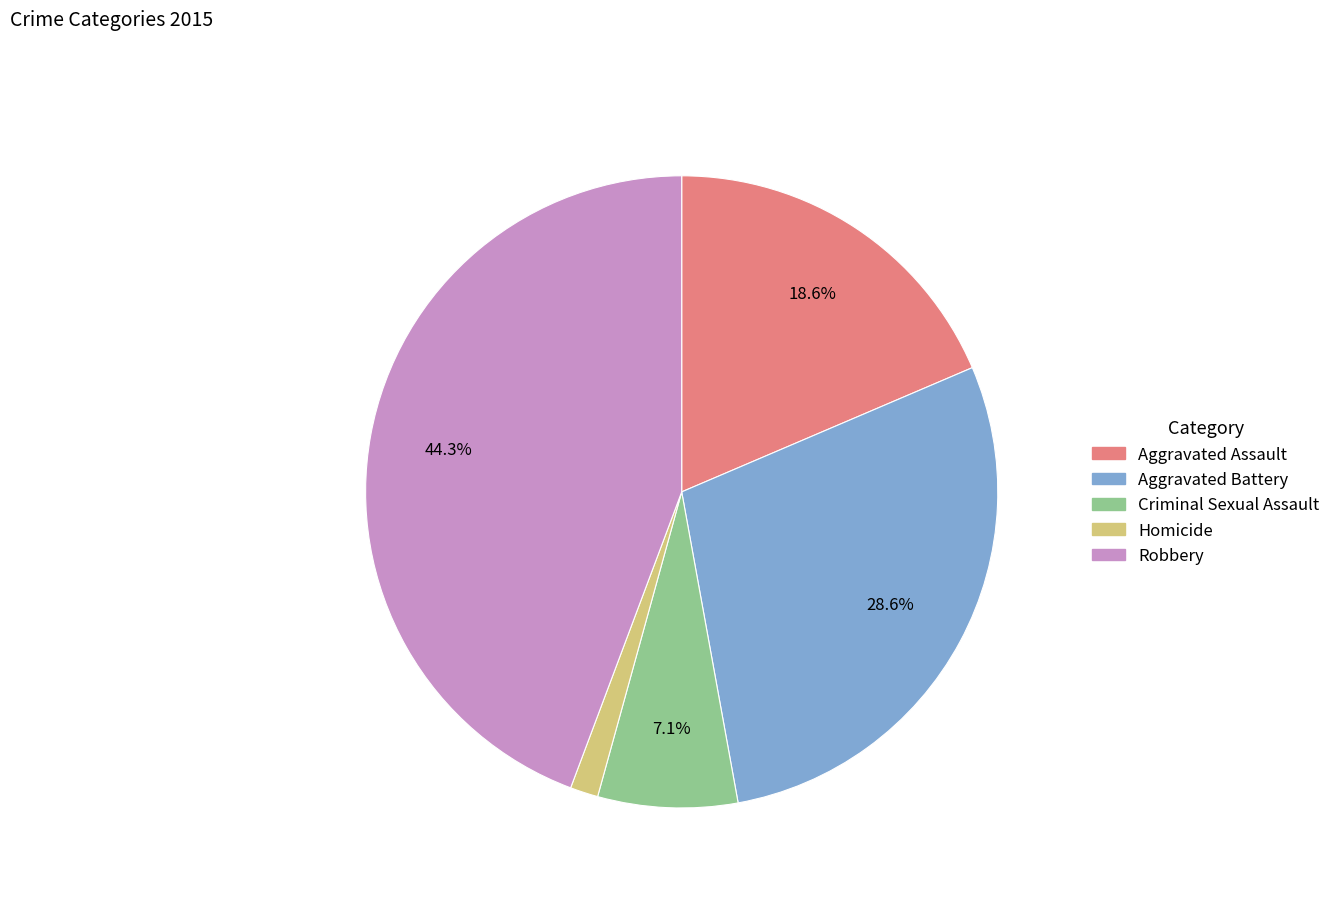

What percentage is the Robbery slice, to the nearest percent?

44%